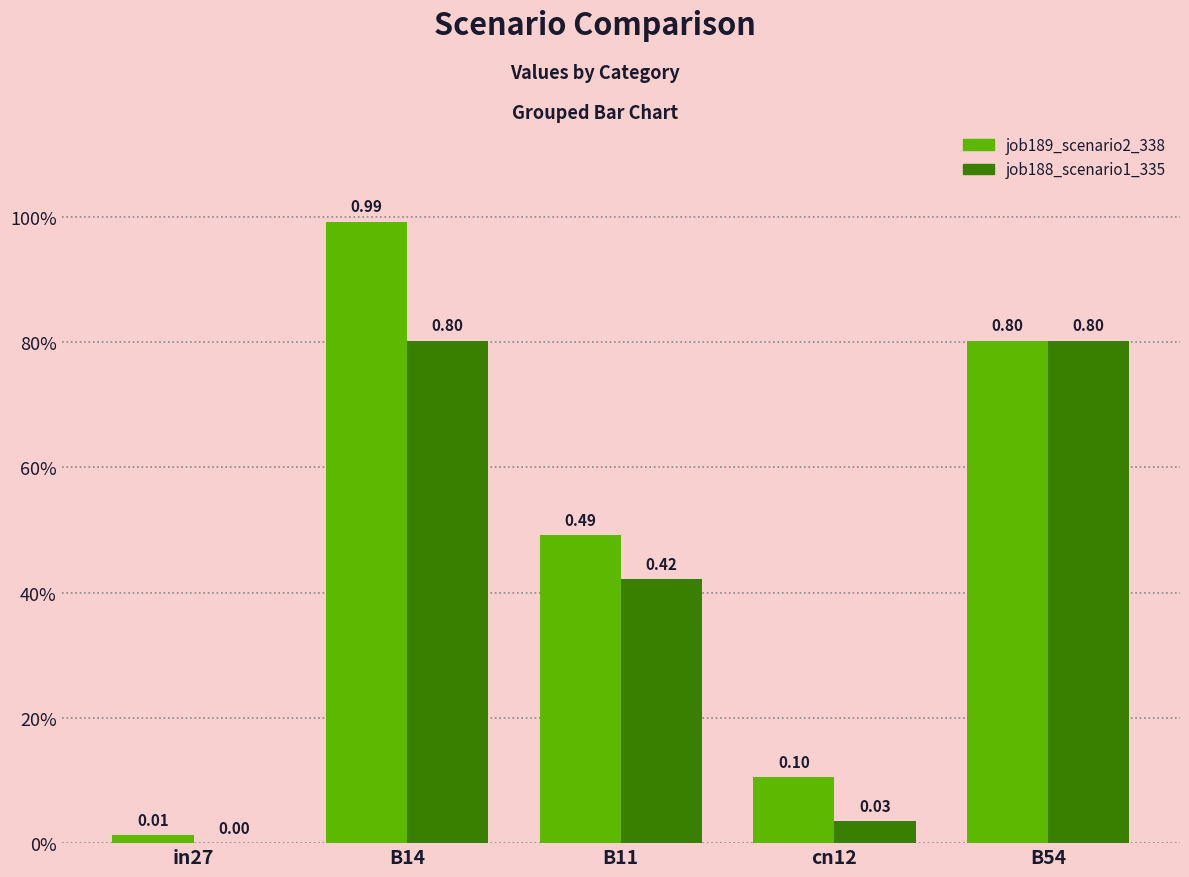

The value of job189_scenario2_338 at B11 is 0.8. True or false?

False